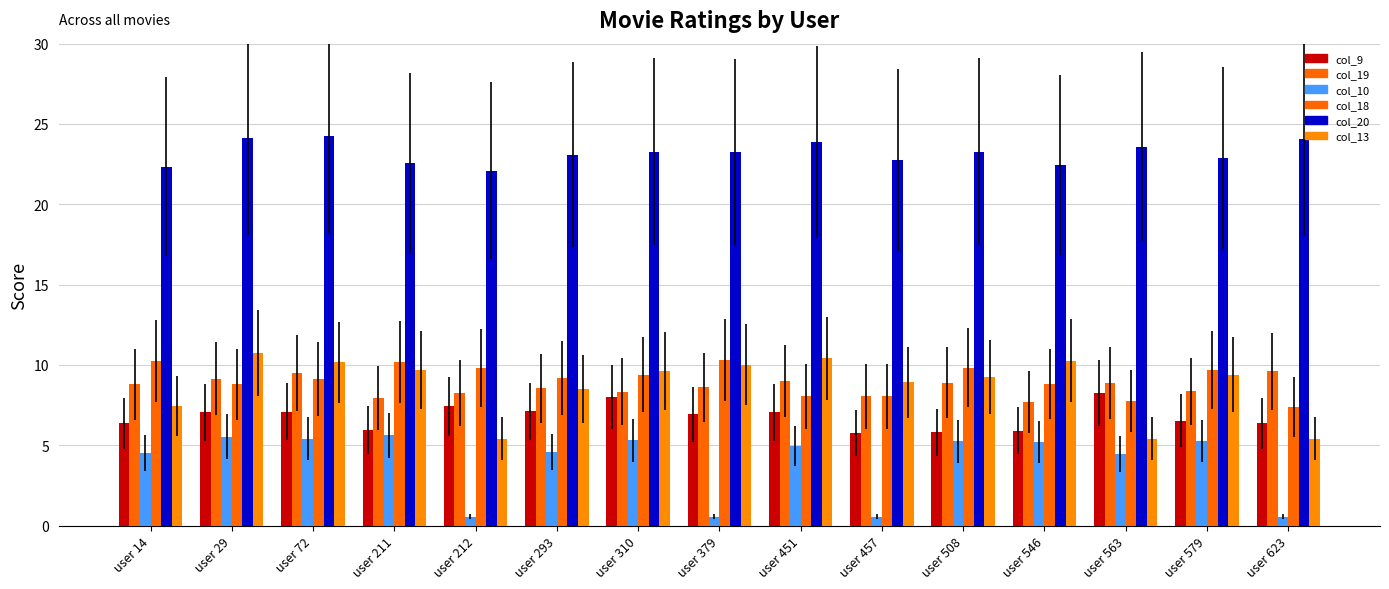

The col_13 series shows 5.4 at user 212. True or false?

True